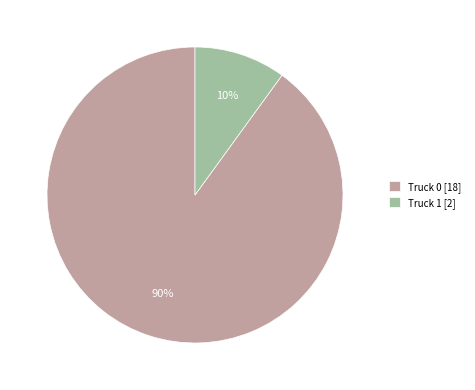

To the nearest percent, what is the difference between the largest and smallest slice percentages?

80%